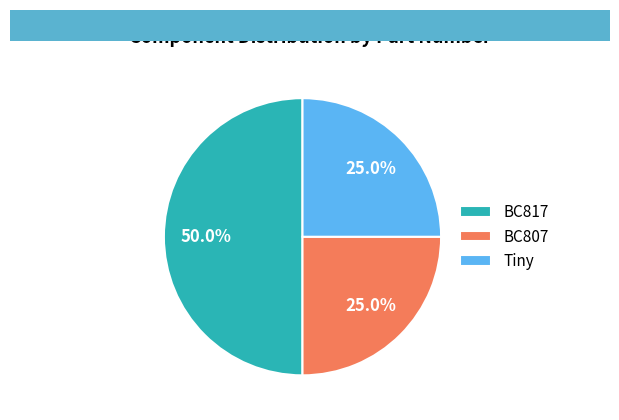

To the nearest percent, what is the difference between the largest and smallest slice percentages?

25%